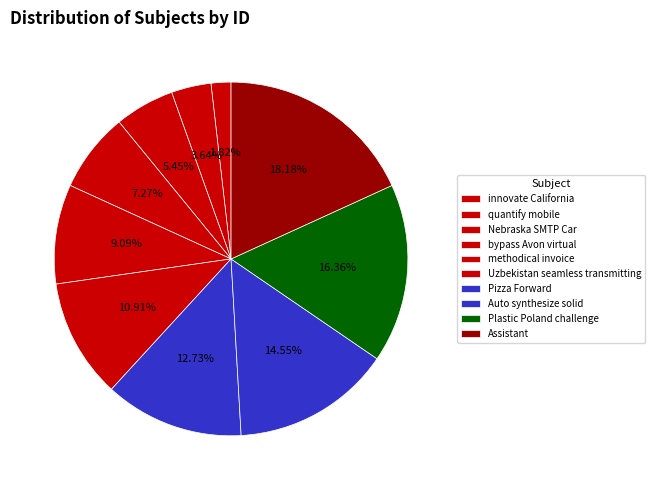

What is the ratio of the value at Pizza Forward to the value at bypass Avon virtual?

1.8